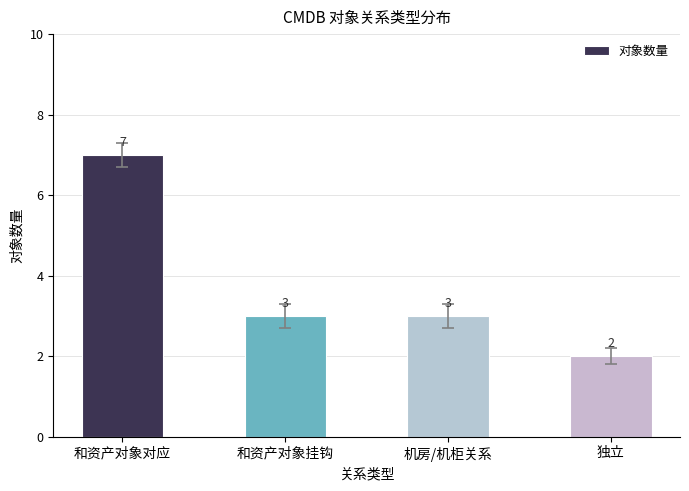

What position from the right is 机房/机柜关系?

2